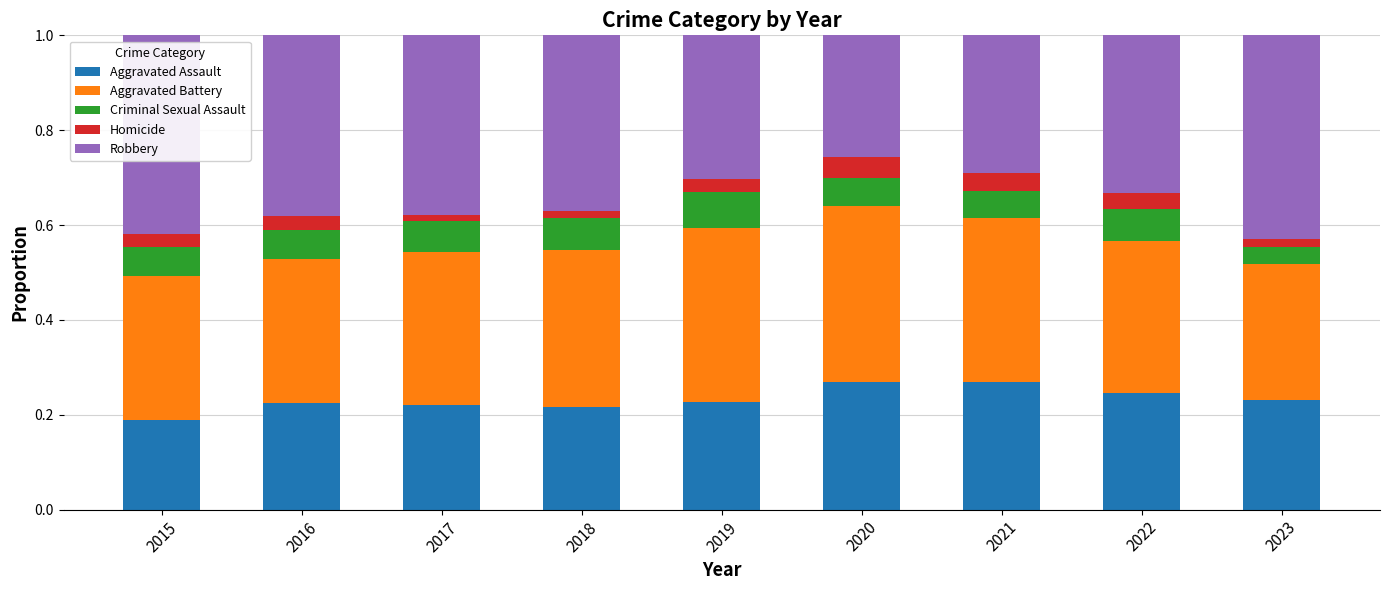

Which category has the lowest value in the Aggravated Assault series?

2015